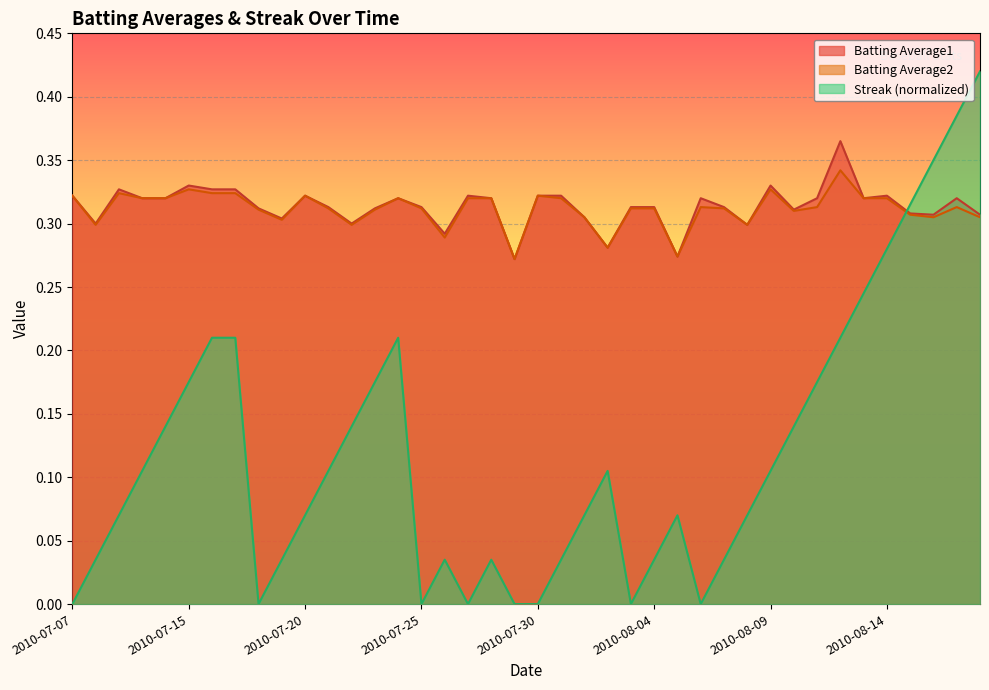

At which category does Streak reach its first local valley?

2010-07-18